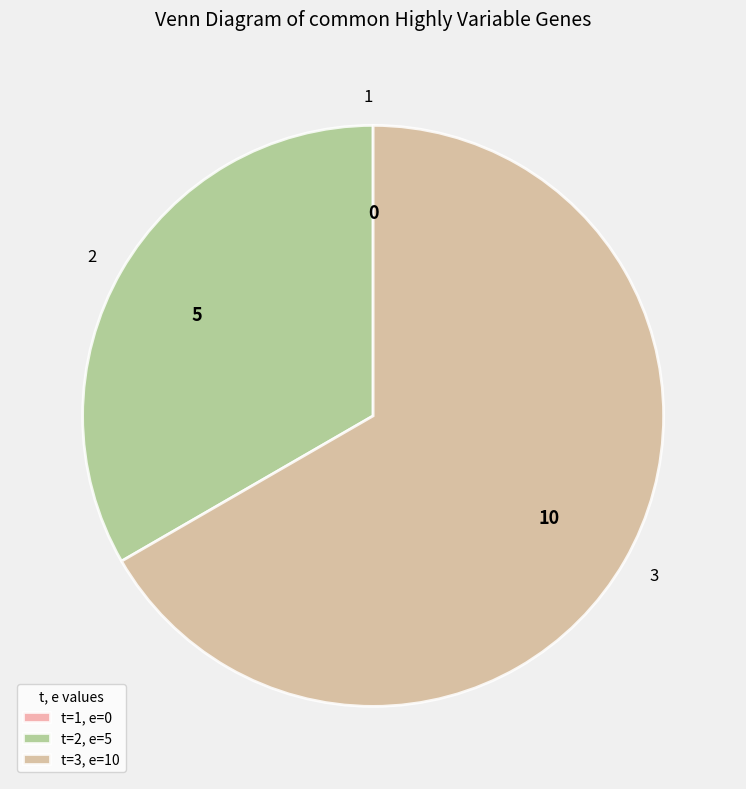

Does 3 account for over 50% of the chart?

Yes